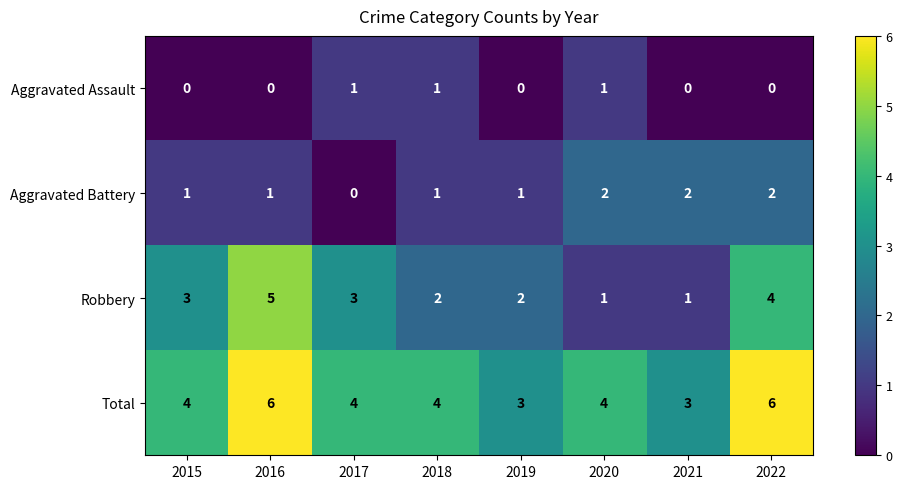

The value of Aggravated Battery at 2020 is 2. True or false?

True